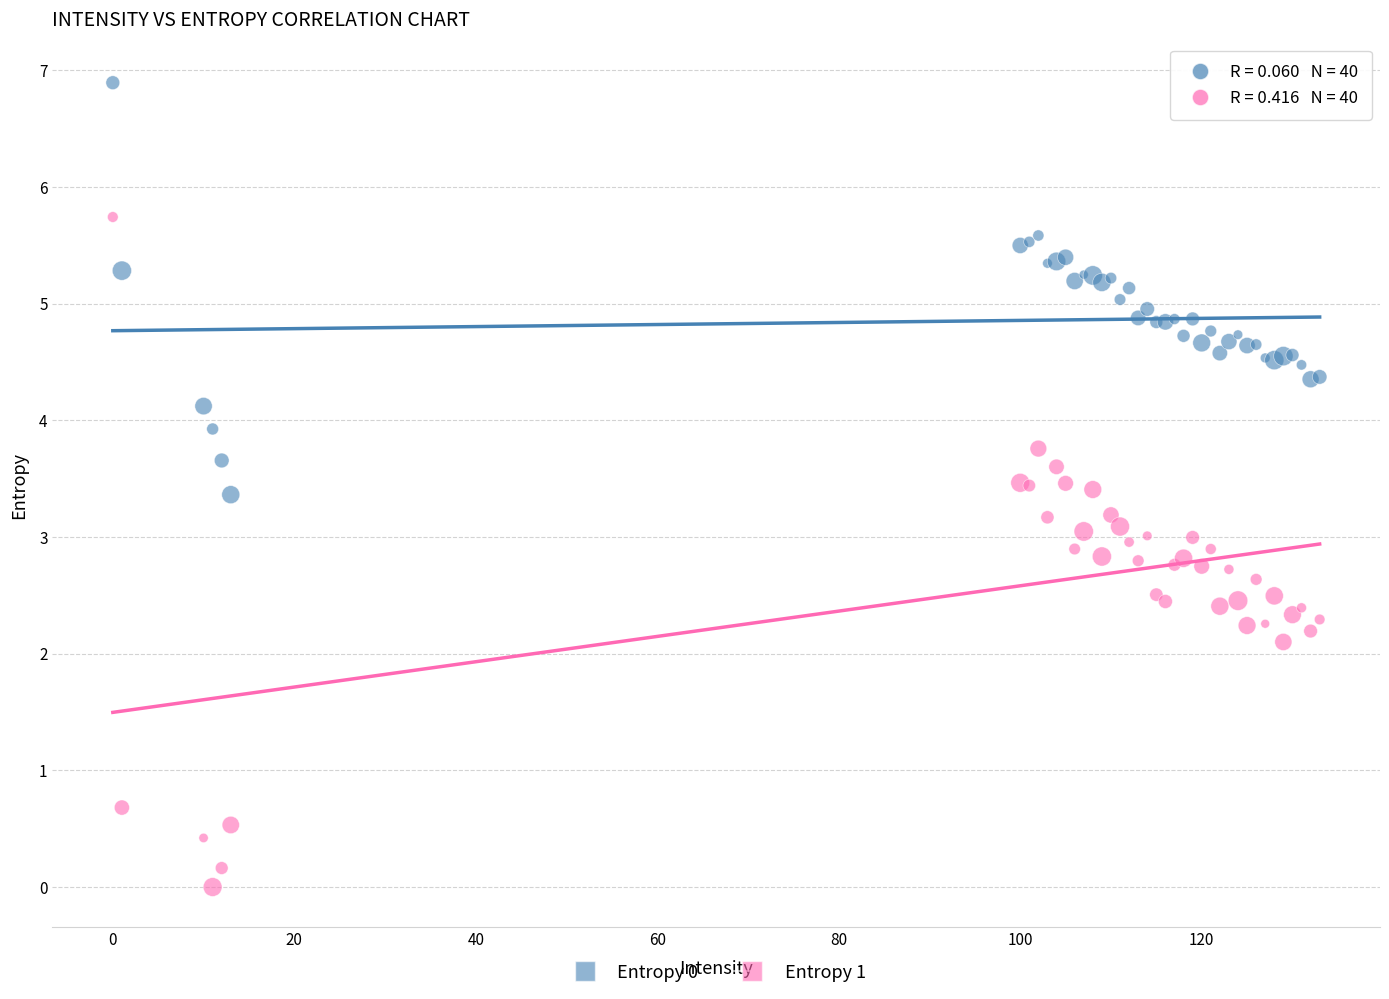

What is the X range (max minus min) for the scatter plot?

133.0